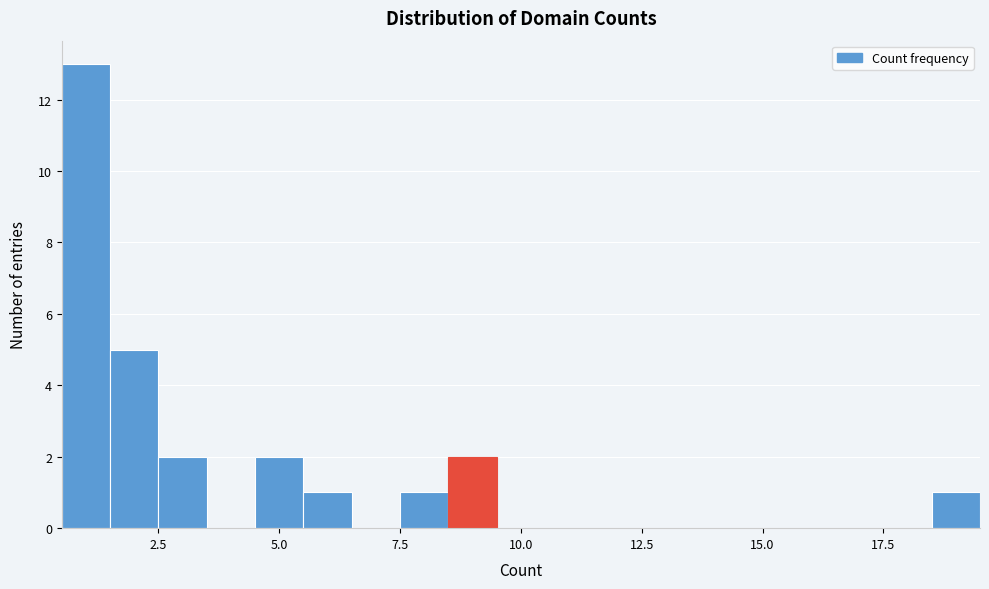

Read against the x-axis, roughly where is the centre of the tallest bar?

1.0